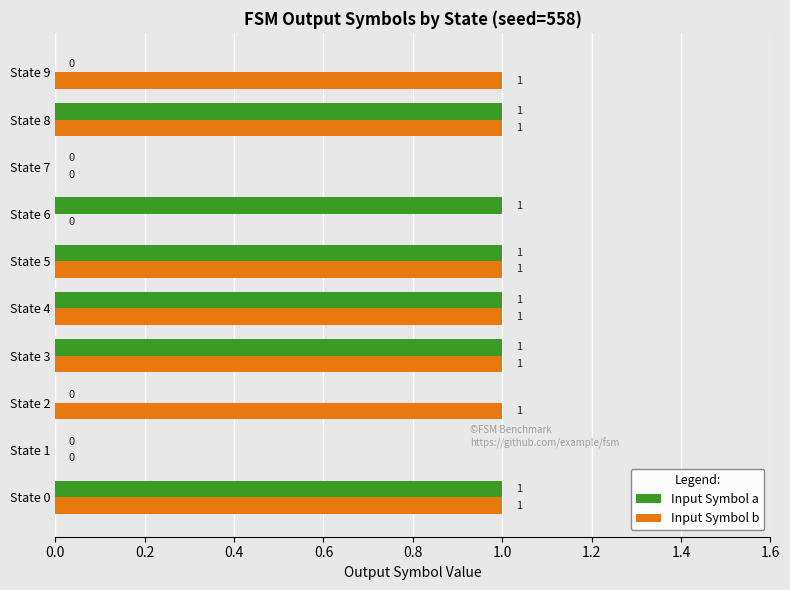

How many Input Symbol b values are between 0 and 1?

10